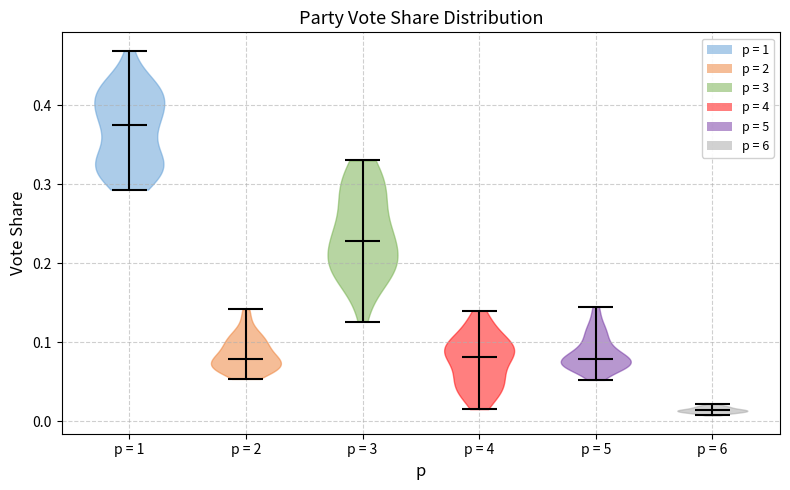

Reading left to right, read every violin against the y-axis: where its median line is, and the lowest and highest points it reaches. The values are not printed on the chart, so give them approximately, as read against the axis.

p = 1: median line 0.37, lowest point 0.29, highest point 0.47
p = 2: median line 0.08, lowest point 0.05, highest point 0.14
p = 3: median line 0.23, lowest point 0.13, highest point 0.33
p = 4: median line 0.08, lowest point 0.02, highest point 0.14
p = 5: median line 0.08, lowest point 0.05, highest point 0.14
p = 6: median line 0.01, lowest point 0.01, highest point 0.02